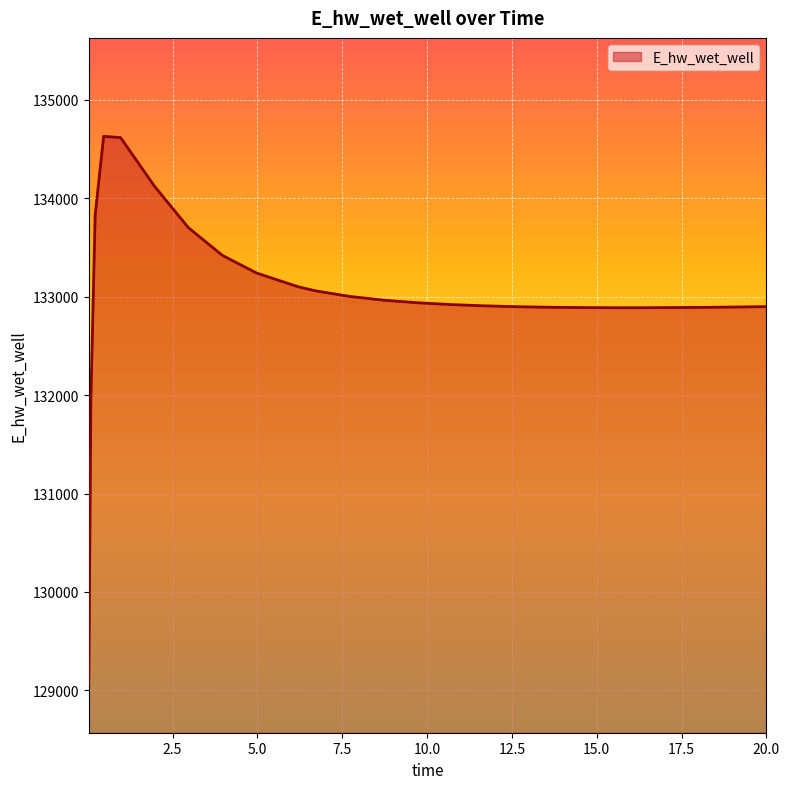

What is the smallest value displayed?

129070.3